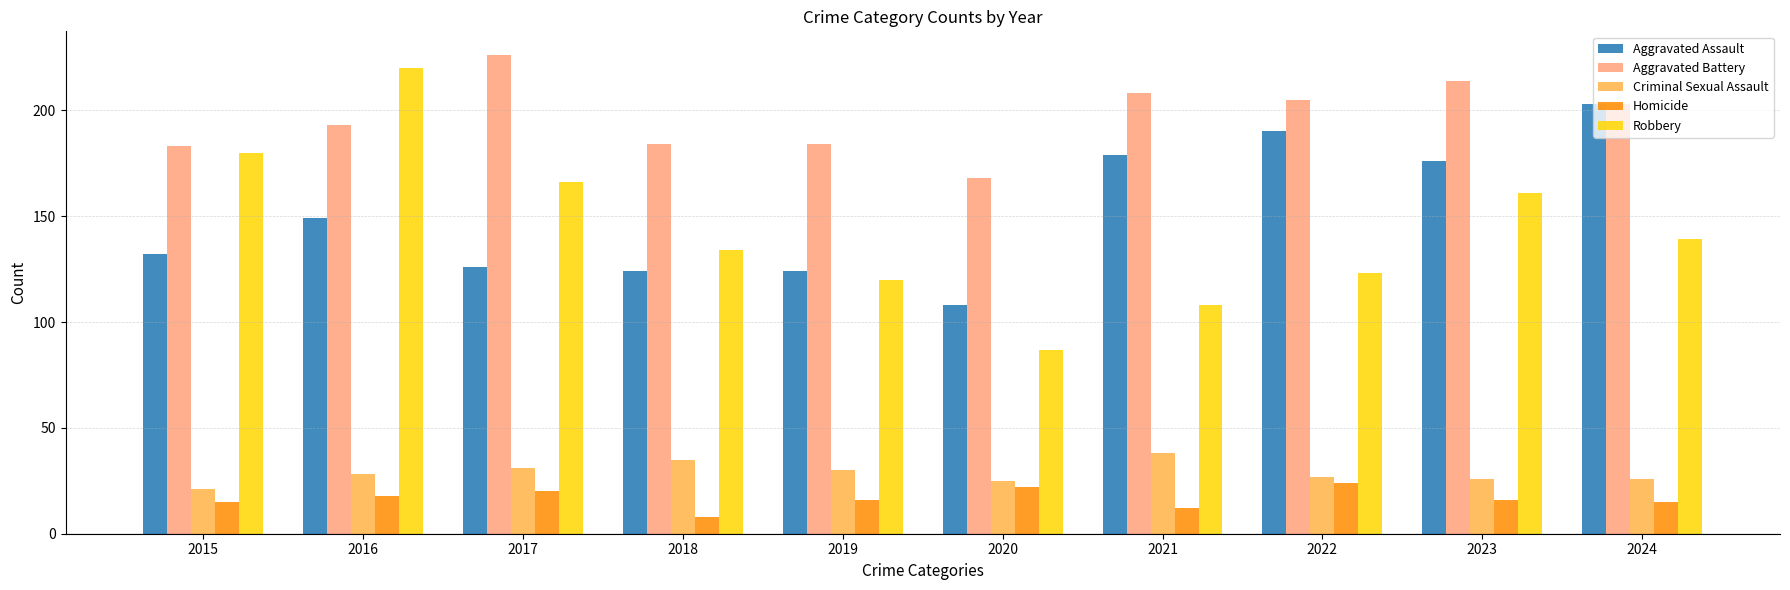

Which series changed the most between 2016 and 2018?

Robbery